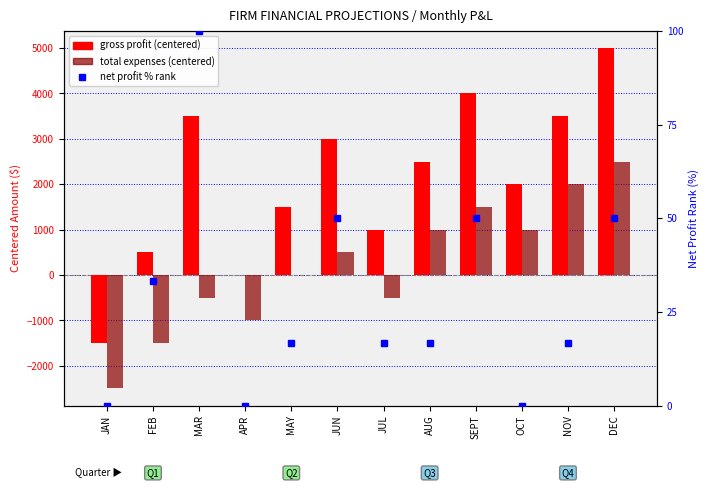

The value of total expenses (centered) at MAR is -856.4. True or false?

False